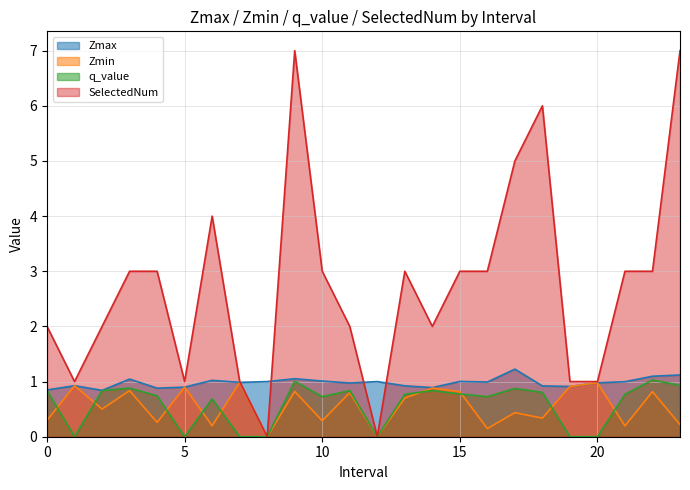

List the series in order of their peak value, highest first.

SelectedNum, Zmax, q_value, Zmin